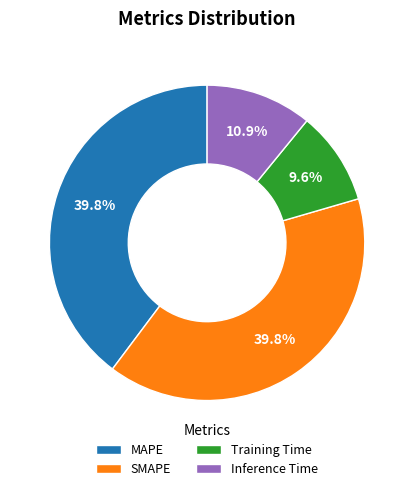

Combined, do Inference Time and Training Time account for over 50%?

No